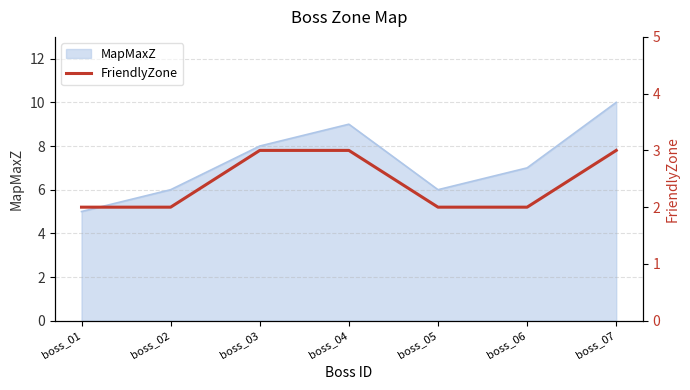

Which category has the lowest value in the MapMaxZ series?

boss_01